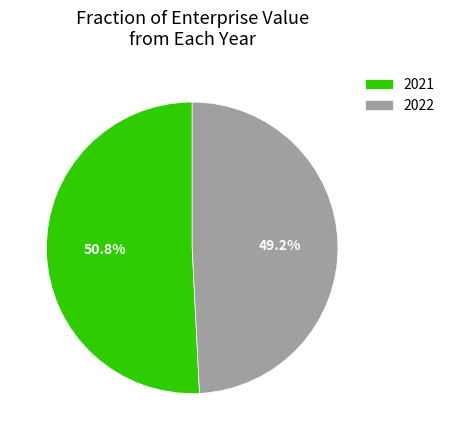

Is there a majority slice in this chart?

Yes